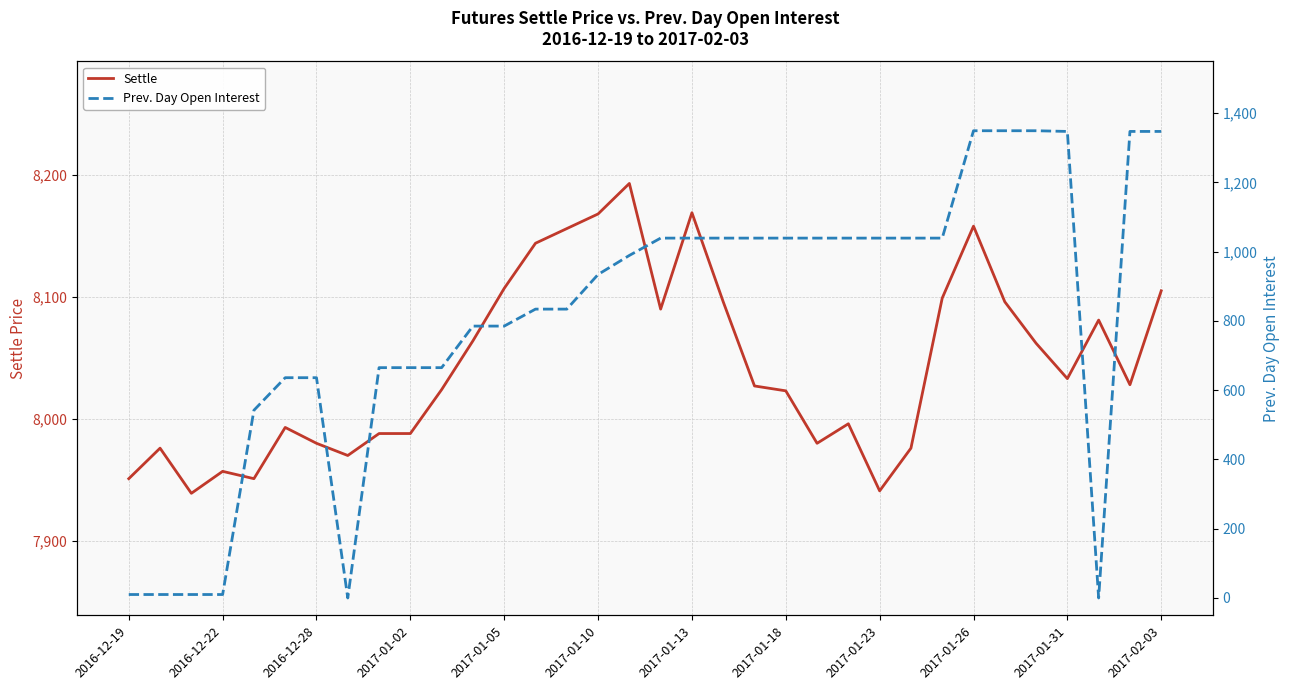

What are all the series names shown in the legend?

Settle, Prev. Day Open Interest